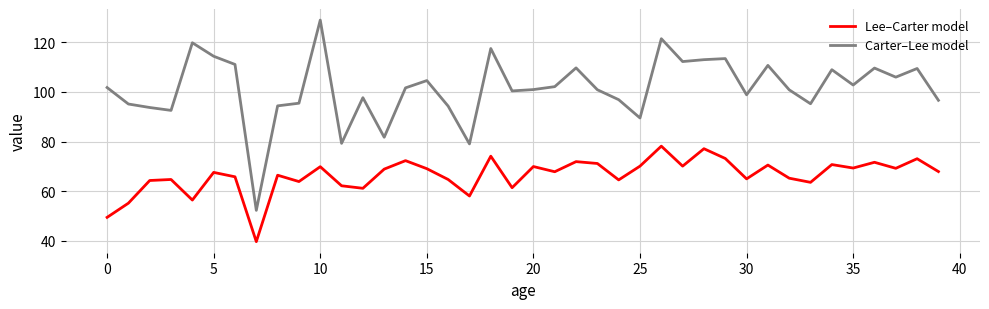

Which series has the largest range (max minus min)?

Carter–Lee model